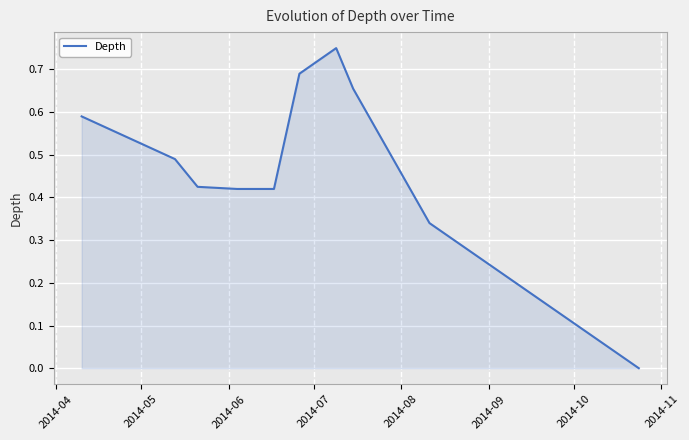

What is the label of the 8th point from the right?

2014-06